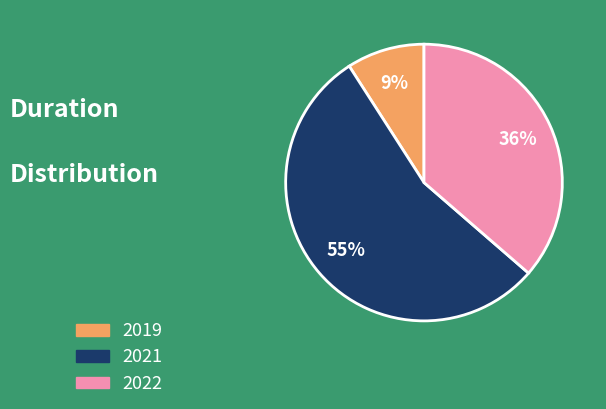

What is the smallest slice in the pie chart?

2019